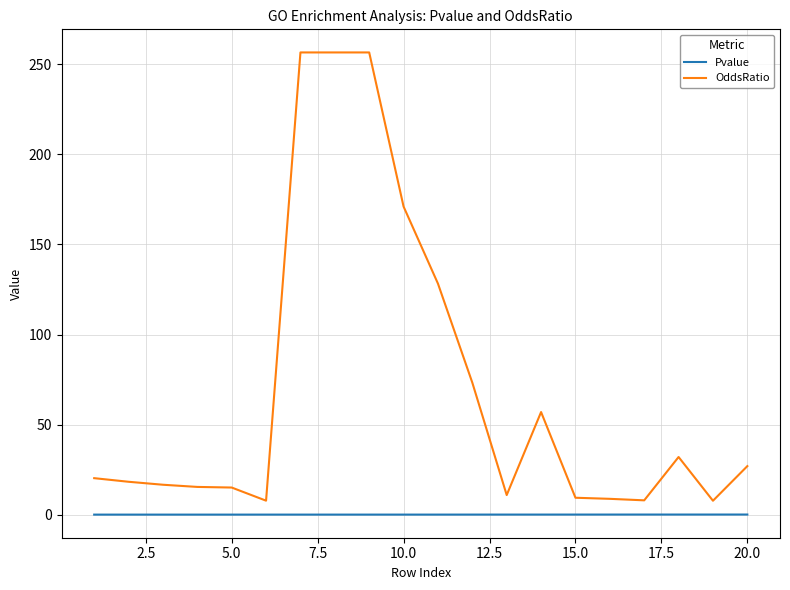

Which series has the largest range (max minus min)?

OddsRatio